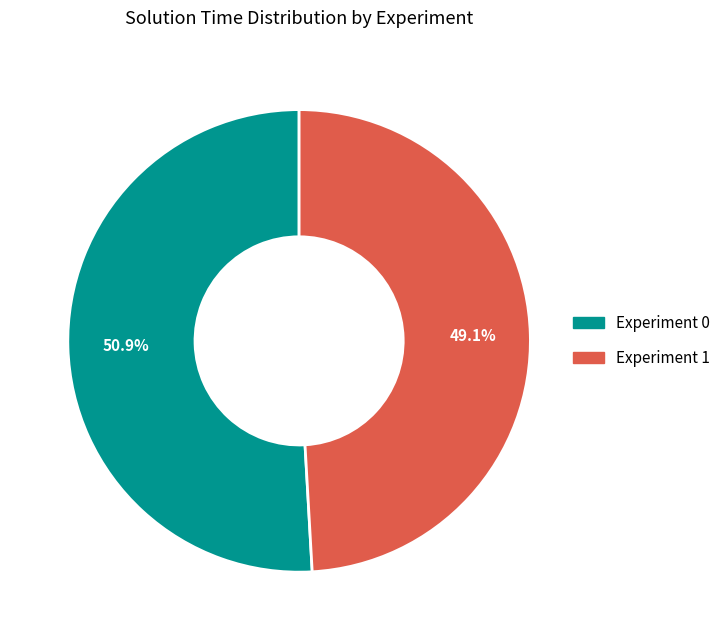

Which category has the smallest portion of the pie?

Experiment 1